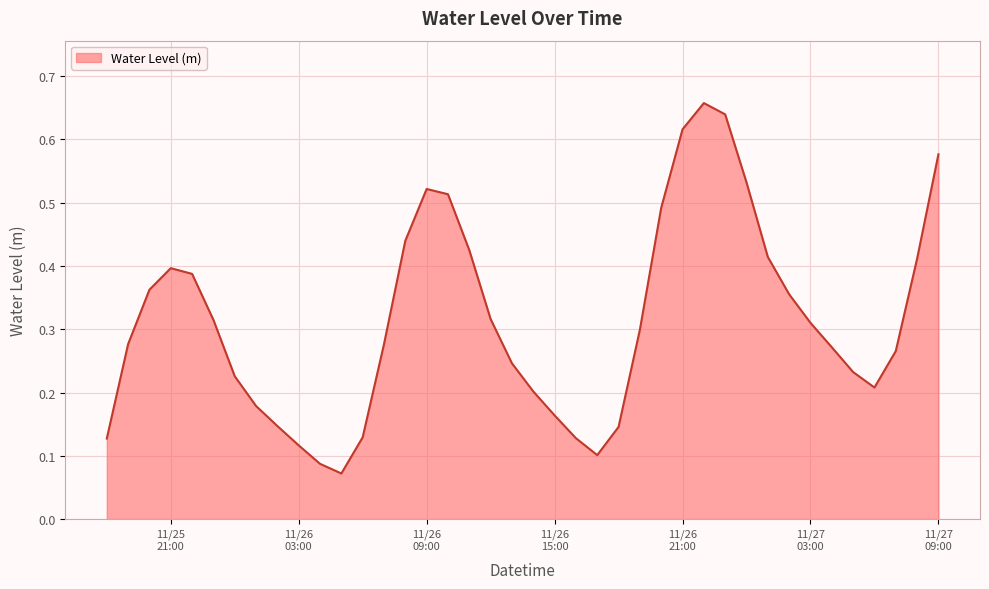

List the labels in order of value, largest first.

2024-11-26 22:00:00, 2024-11-26 23:00:00, 2024-11-26 21:00:00, 2024-11-27 09:00:00, 2024-11-27 00:00:00, 2024-11-26 09:00:00, 2024-11-26 10:00:00, 2024-11-26 20:00:00, 2024-11-26 08:00:00, 2024-11-26 11:00:00, 2024-11-27 01:00:00, 2024-11-27 08:00:00, 2024-11-25 21:00:00, 2024-11-25 22:00:00, 2024-11-25 20:00:00, 2024-11-27 02:00:00, 2024-11-26 12:00:00, 2024-11-25 23:00:00, 2024-11-27 03:00:00, 2024-11-26 19:00:00, 2024-11-25 19:00:00, 2024-11-26 07:00:00, 2024-11-27 04:00:00, 2024-11-27 07:00:00, 2024-11-26 13:00:00, 2024-11-27 05:00:00, 2024-11-26 00:00:00, 2024-11-27 06:00:00, 2024-11-26 14:00:00, 2024-11-26 01:00:00, 2024-11-26 15:00:00, 2024-11-26 02:00:00, 2024-11-26 18:00:00, 2024-11-26 06:00:00, 2024-11-26 16:00:00, 2024-11-25 18:00:00, 2024-11-26 03:00:00, 2024-11-26 17:00:00, 2024-11-26 04:00:00, 2024-11-26 05:00:00